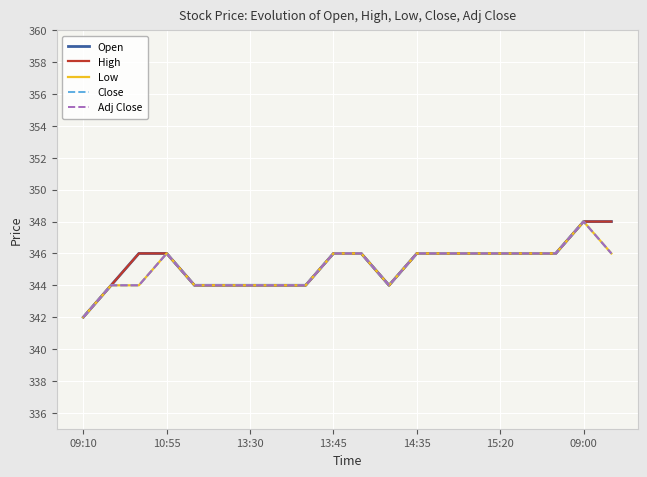

Is this an area chart (filled region under the line)?

No